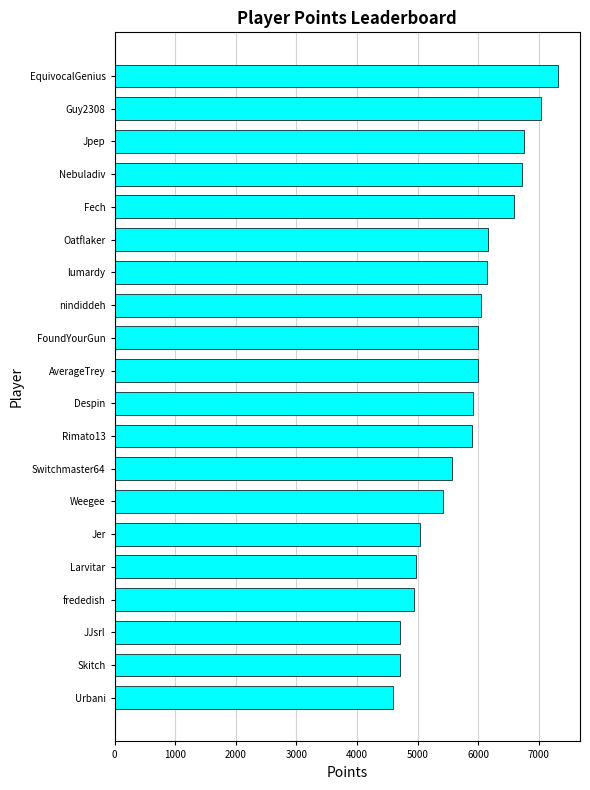

The value at lumardy is 6152. True or false?

True